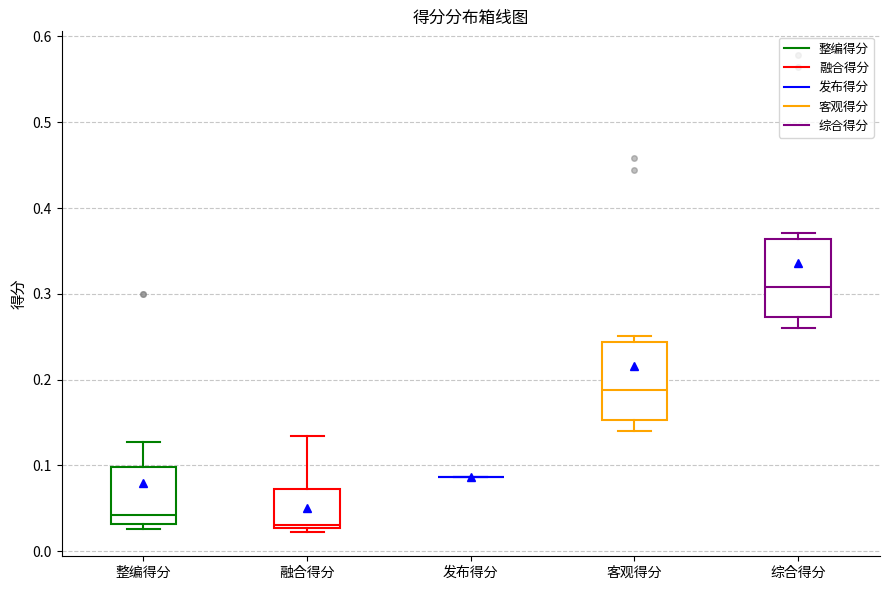

Reading left to right, read every box against the y-axis: the position of its median line, the range the box covers, and the ends of its whiskers. The values are not printed on the chart, so give them approximately, as read against the axis.

整编得分: median 0.04, box 0.03 to 0.10, whiskers 0.03 (just below the box's lower edge) to 0.13
融合得分: median 0.03 (just above the box's lower edge), box 0.03 to 0.07, whiskers 0.02 to 0.13
发布得分: box collapsed to a line at 0.09, whiskers 0.09 to 0.09
客观得分: median 0.19, box 0.15 to 0.24, whiskers 0.14 to 0.25
综合得分: median 0.31, box 0.27 to 0.36, whiskers 0.26 to 0.37